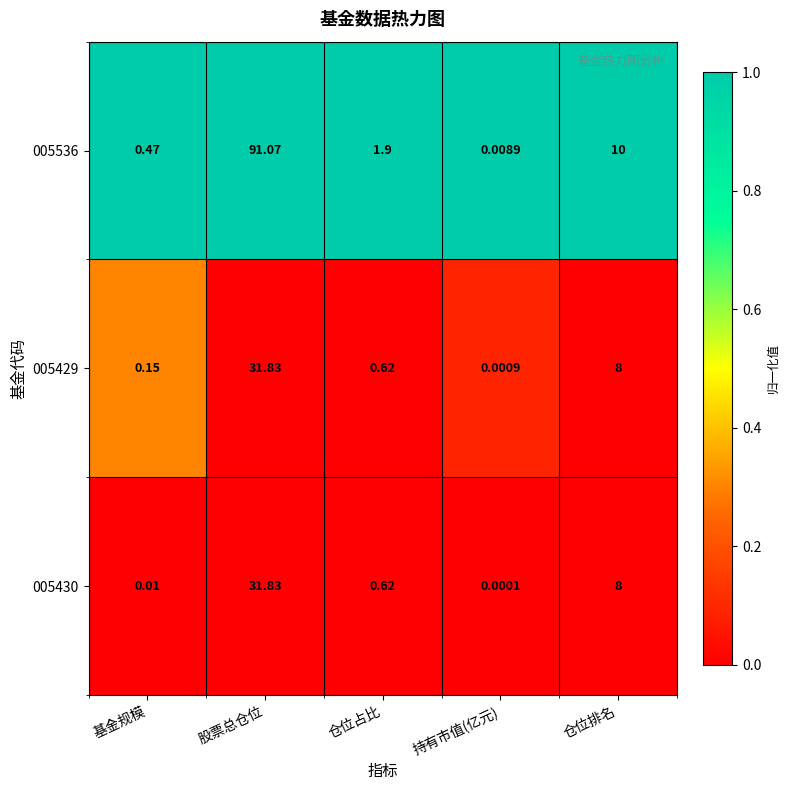

Where is 005430 nearest to the value 15?

仓位排名